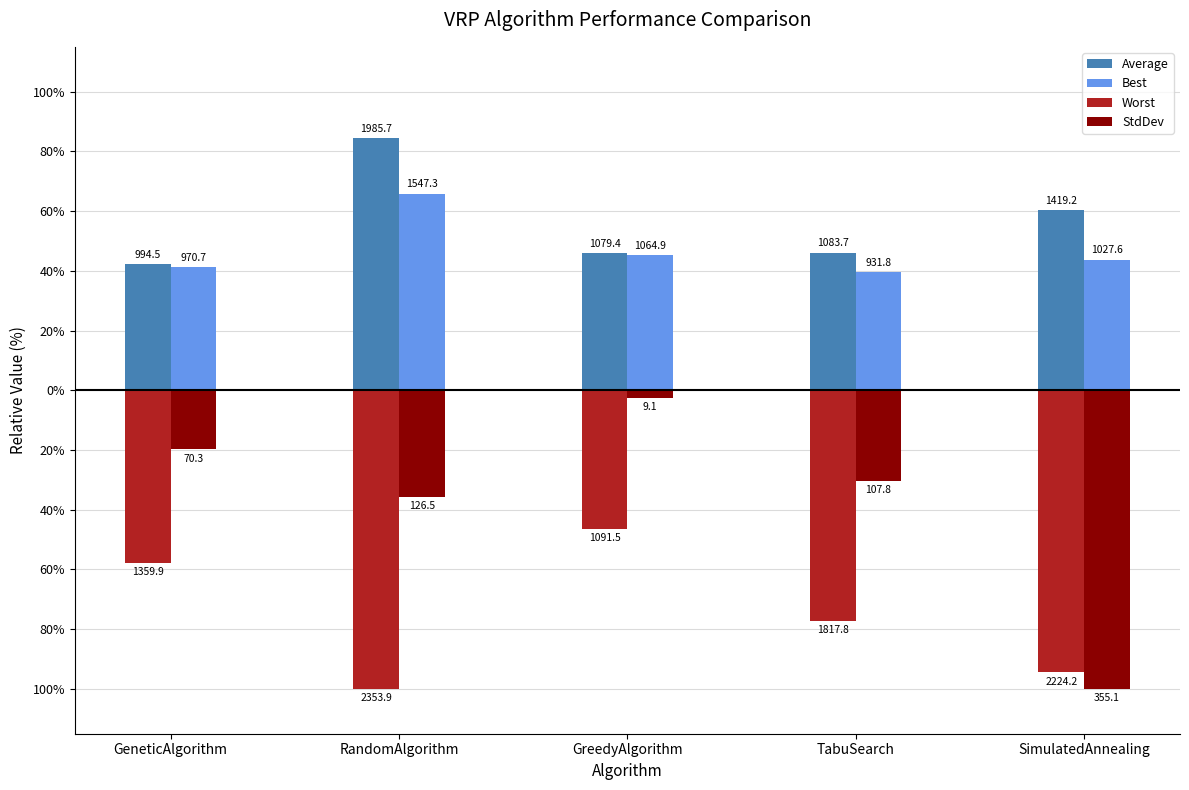

Reading left to right, extract all data points from this chart.

Average: GeneticAlgorithm=42.3	RandomAlgorithm=84.4	GreedyAlgorithm=45.9	TabuSearch=46.0	SimulatedAnnealing=60.3
Best: GeneticAlgorithm=41.2	RandomAlgorithm=65.7	GreedyAlgorithm=45.2	TabuSearch=39.6	SimulatedAnnealing=43.7
Worst: GeneticAlgorithm=-57.8	RandomAlgorithm=-100.0	GreedyAlgorithm=-46.4	TabuSearch=-77.2	SimulatedAnnealing=-94.5
StdDev: GeneticAlgorithm=-19.8	RandomAlgorithm=-35.6	GreedyAlgorithm=-2.6	TabuSearch=-30.4	SimulatedAnnealing=-100.0